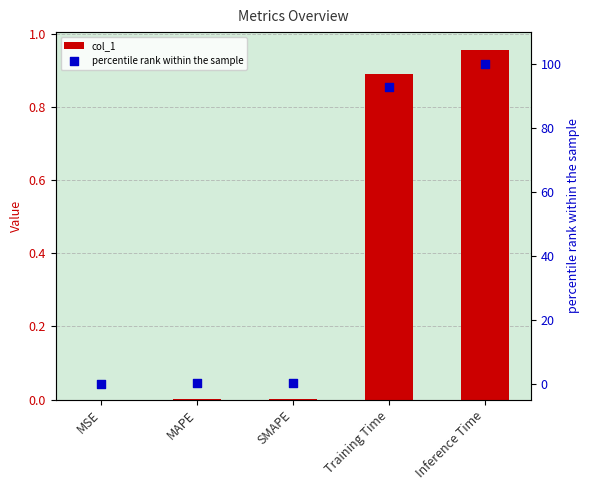

Which series has the largest Y range (max minus min)?

percentile rank within the sample